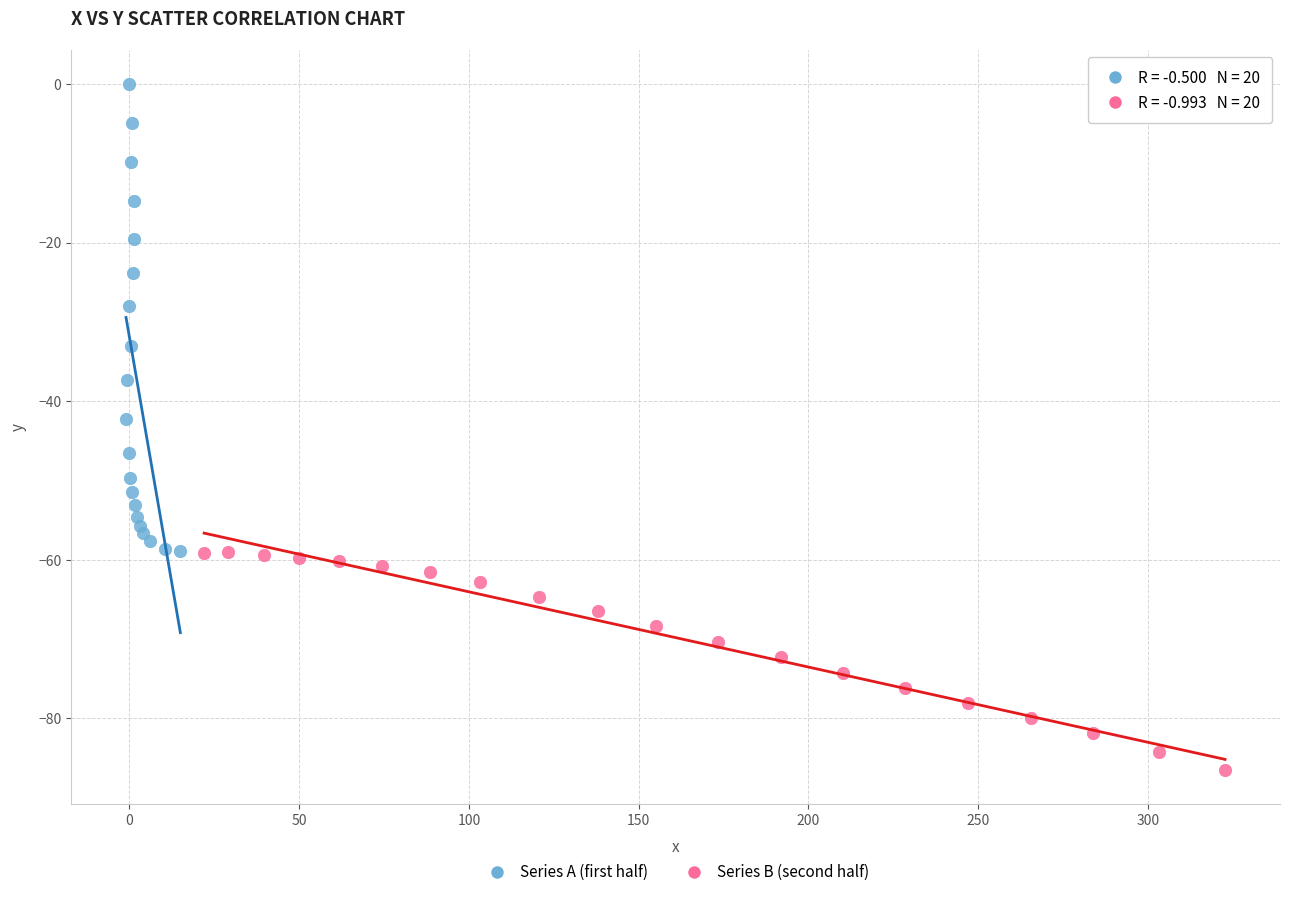

Which series reaches the maximum Y coordinate?

Series A (first half)